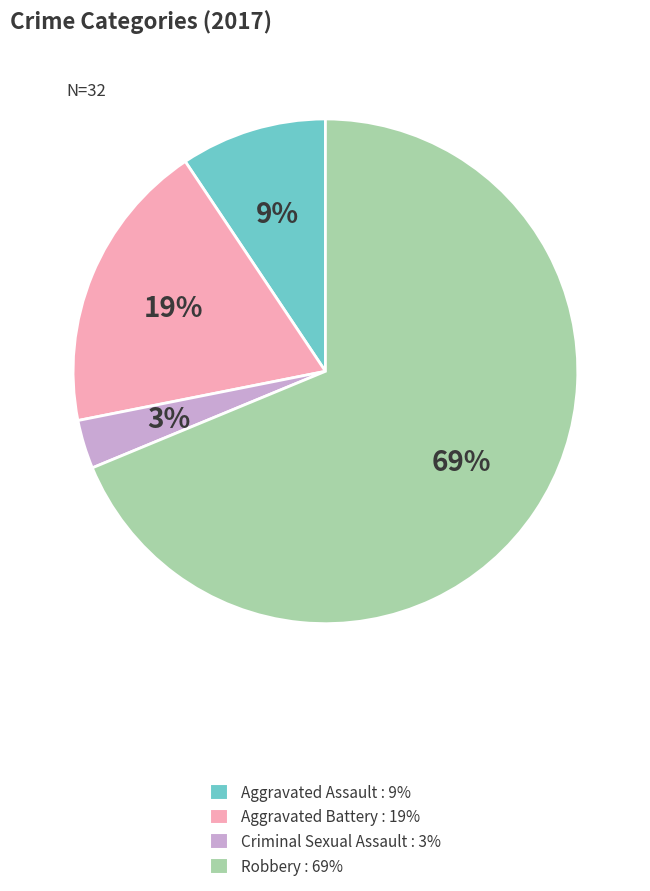

To the nearest percent, what portion does Robbery represent?

69%